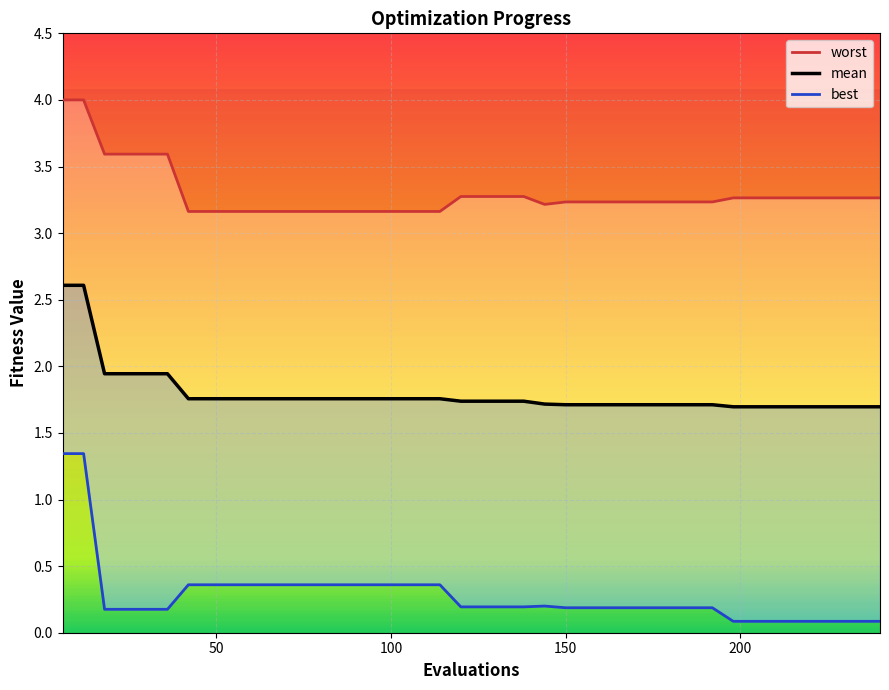

True or false: best and mean intersect in this chart.

False